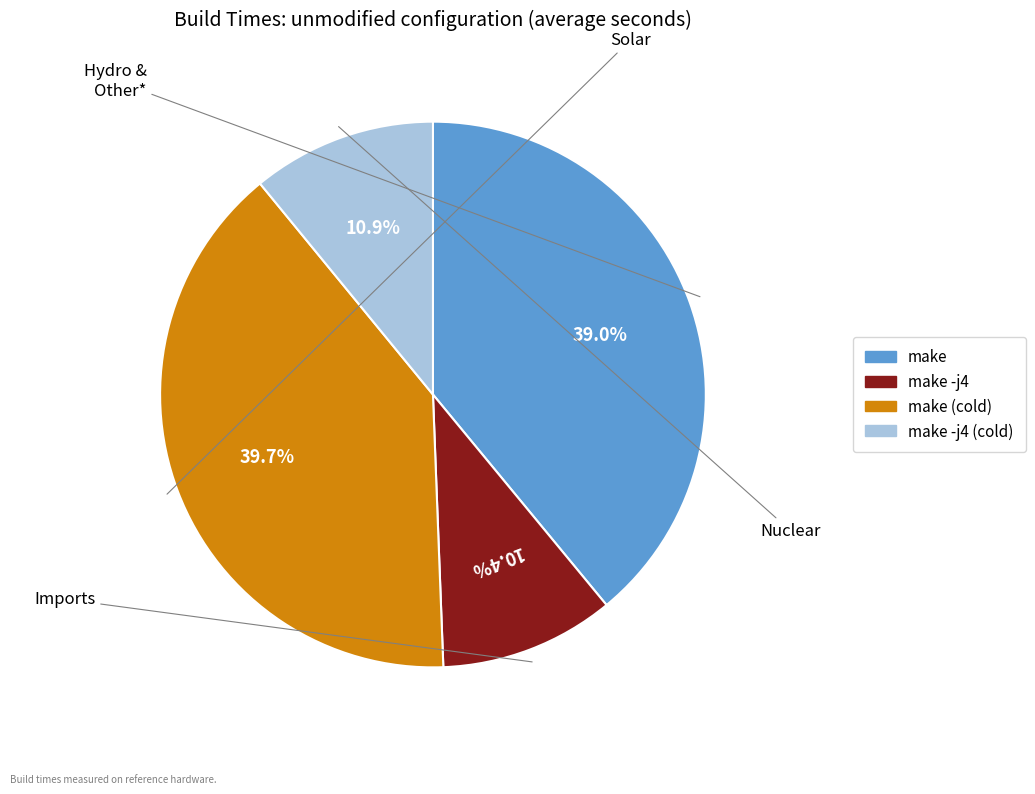

Is there any slice that represents more than half of the pie?

No